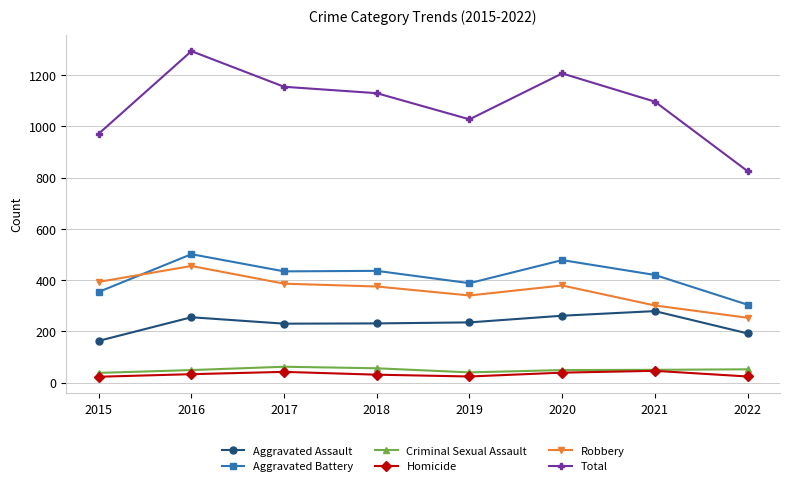

Between 2020 and 2022, which series saw the biggest shift?

Total